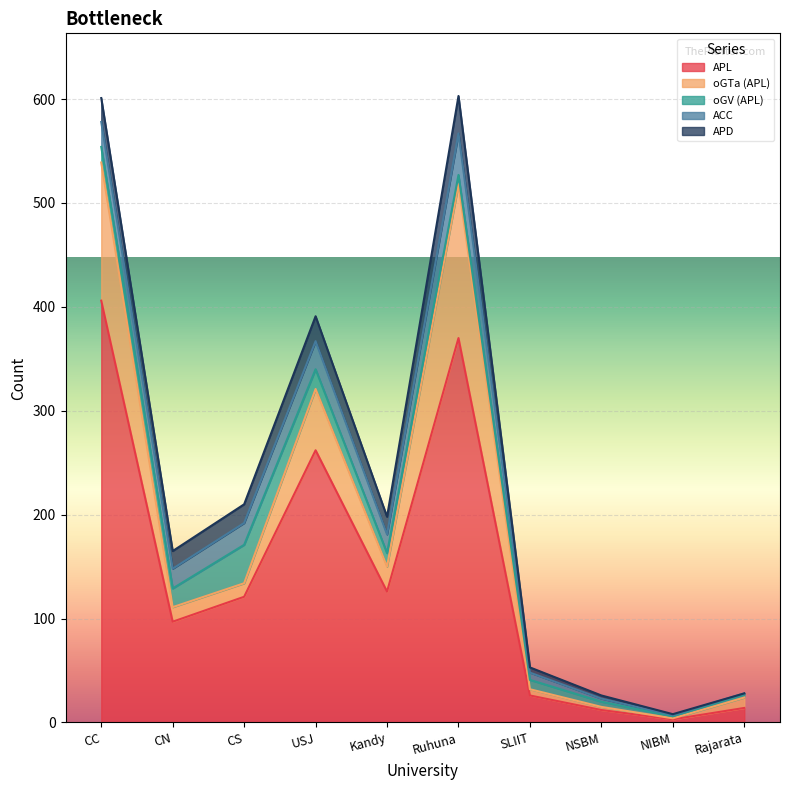

What position from the right is USJ?

7